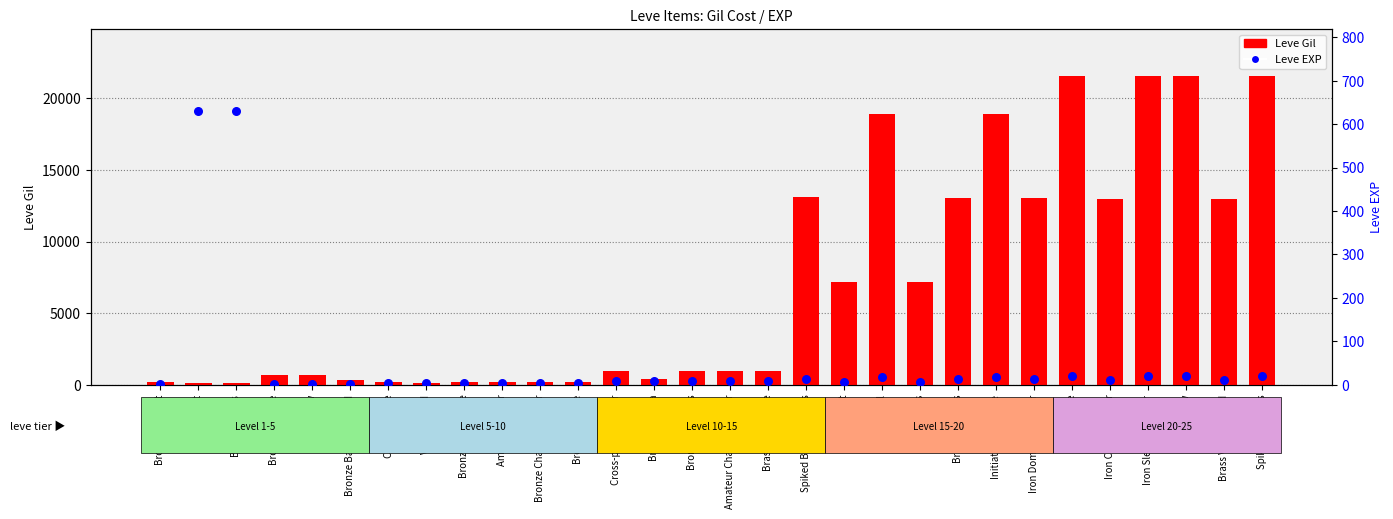

What are all the series names shown in the legend?

Leve Gil, Leve EXP